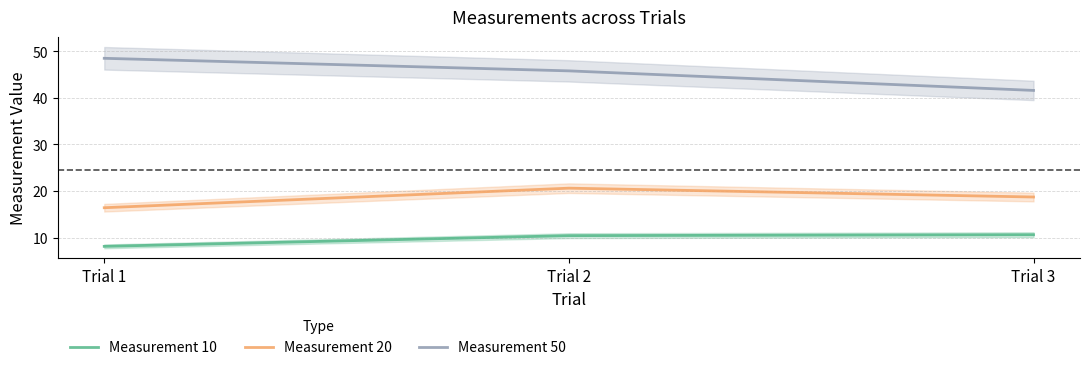

Which series has the widest spread of values?

Measurement 50